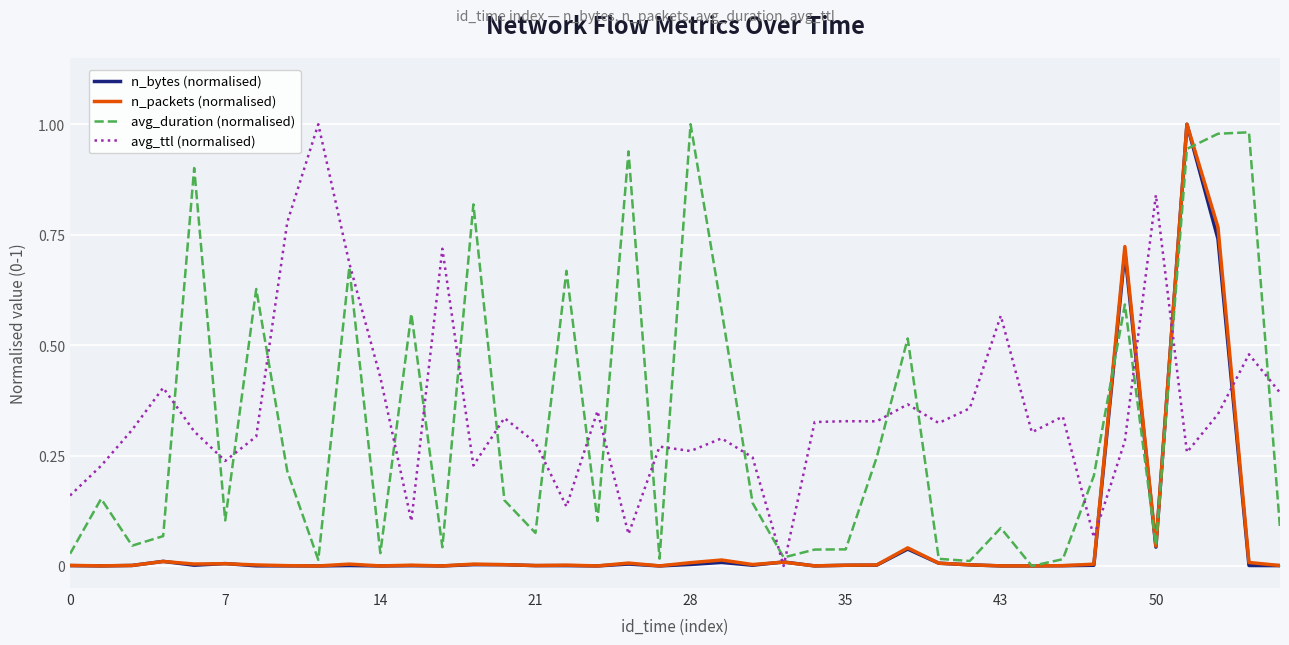

True or false: n_bytes (normalised) and n_packets (normalised) cross at least once.

True